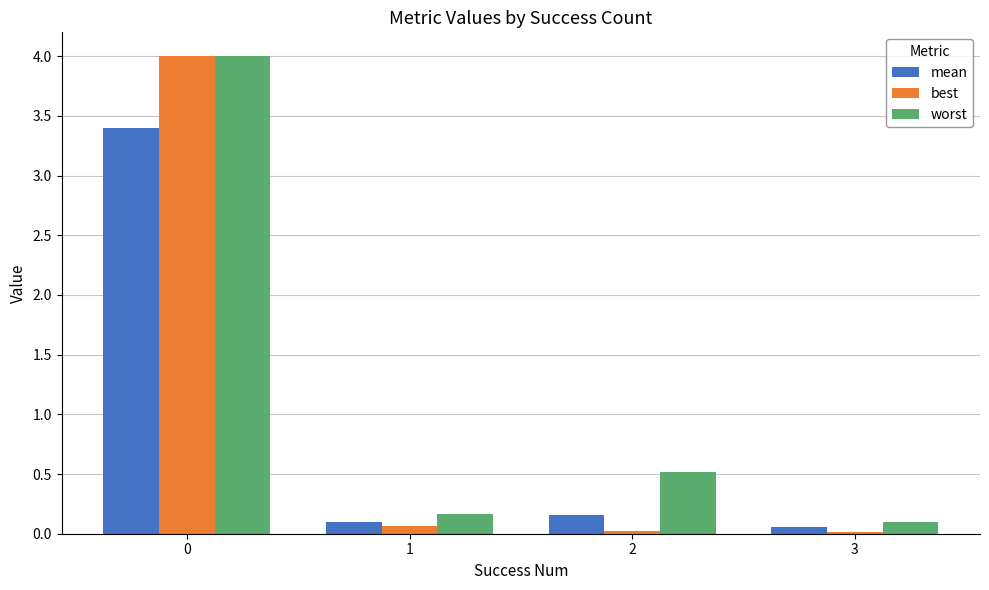

What is the sum of all mean values?

3.7